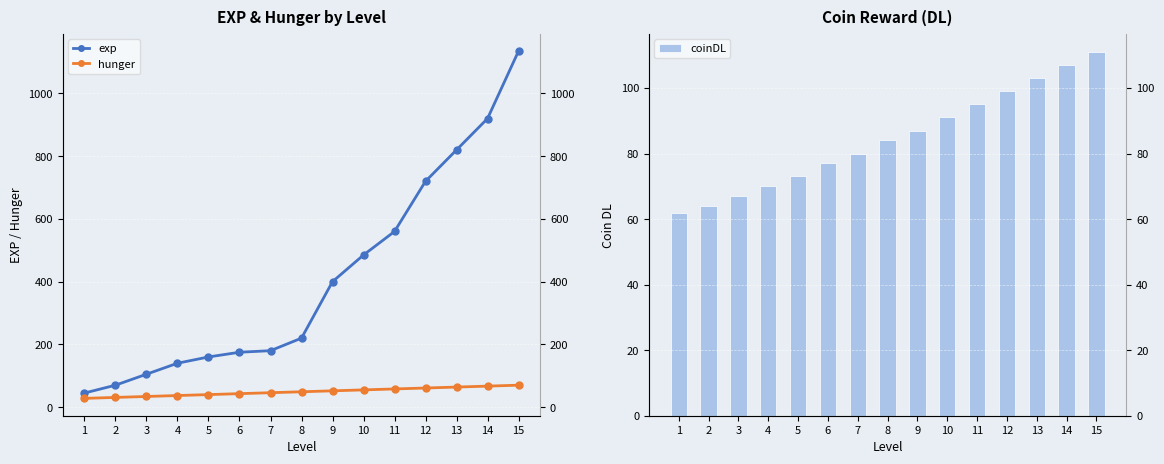

Are the bars grouped side by side (vs. stacked)?

Yes